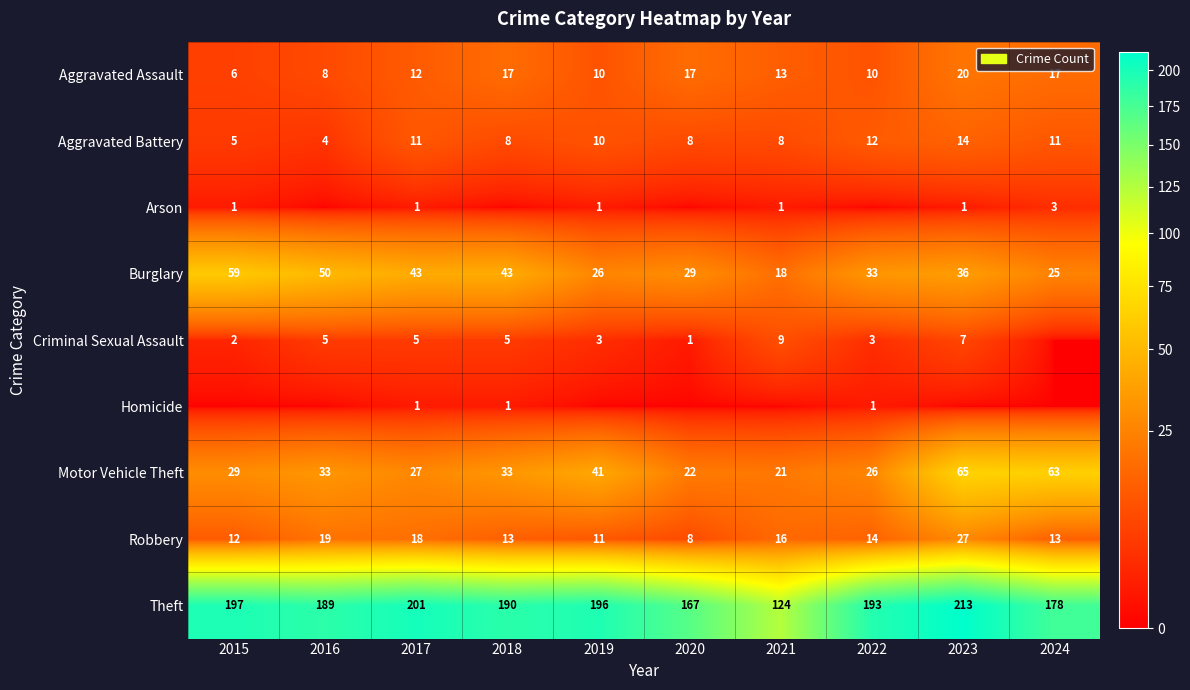

What is the highest value of the Burglary series?

59